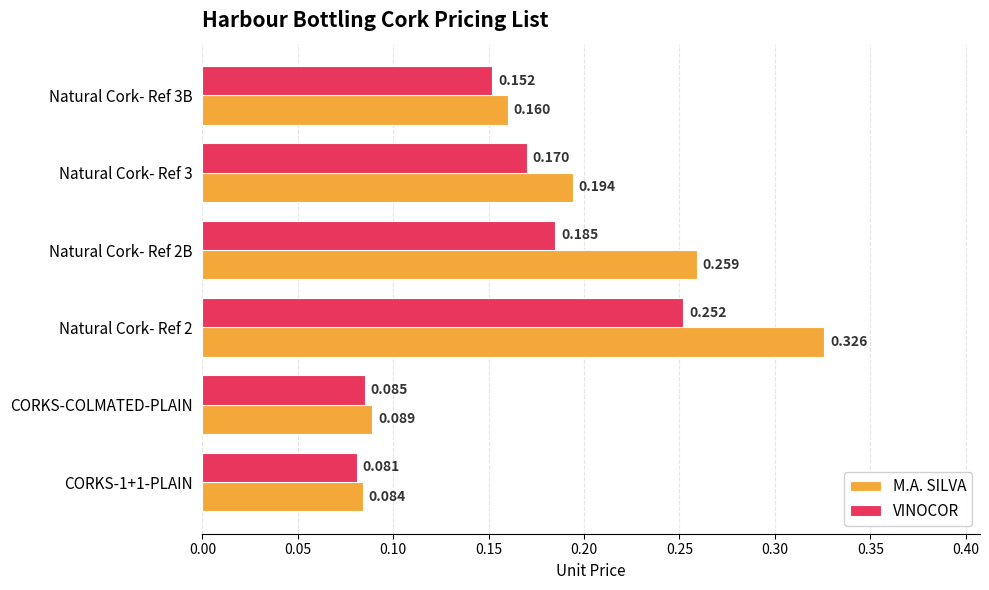

List the series in order of their peak value, lowest first.

VINOCOR, M.A. SILVA